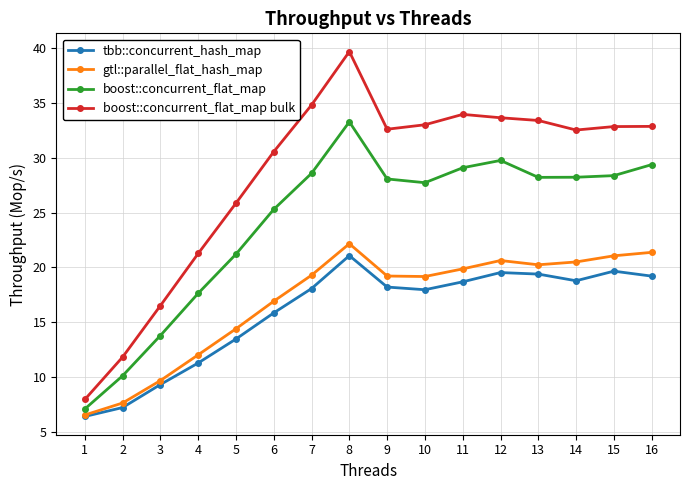

What is the total value across all series at 14?

100.1